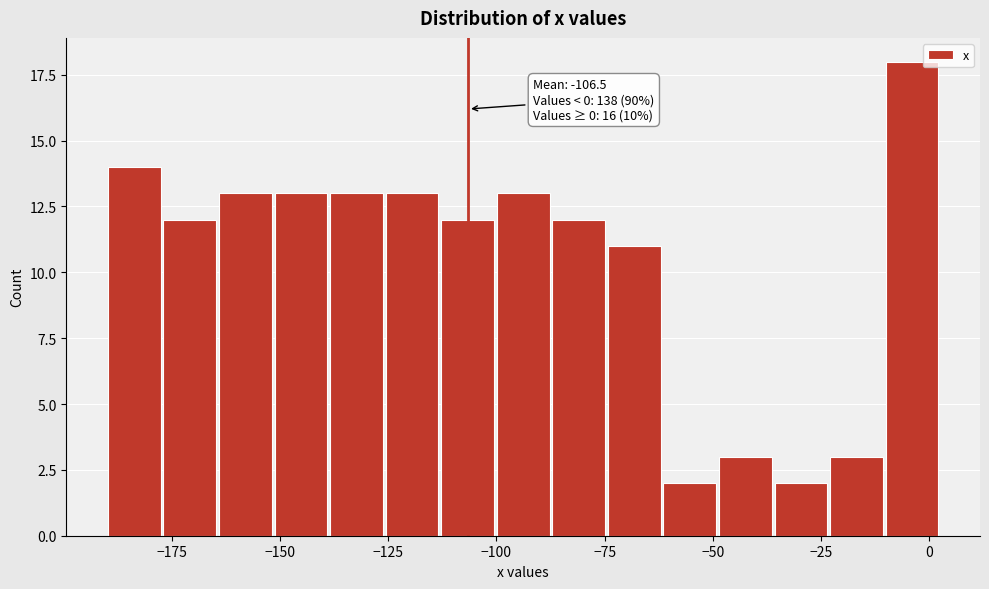

Around what value on the x-axis is the tallest bar? Give the approximate position of its centre, as read against the axis.

-5